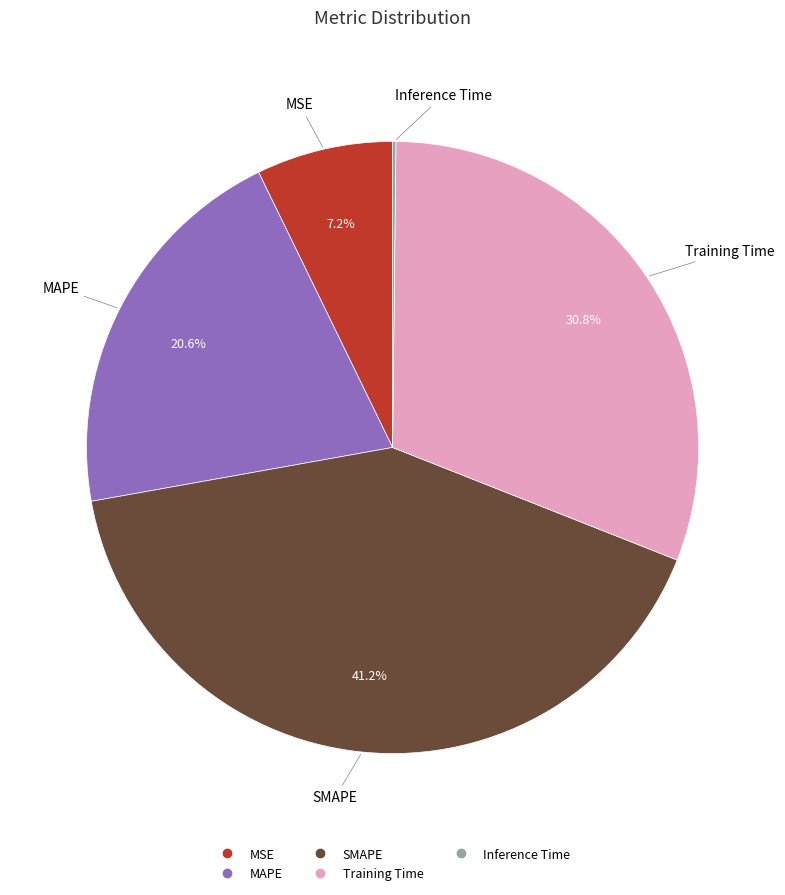

Is MSE the majority of the pie?

No